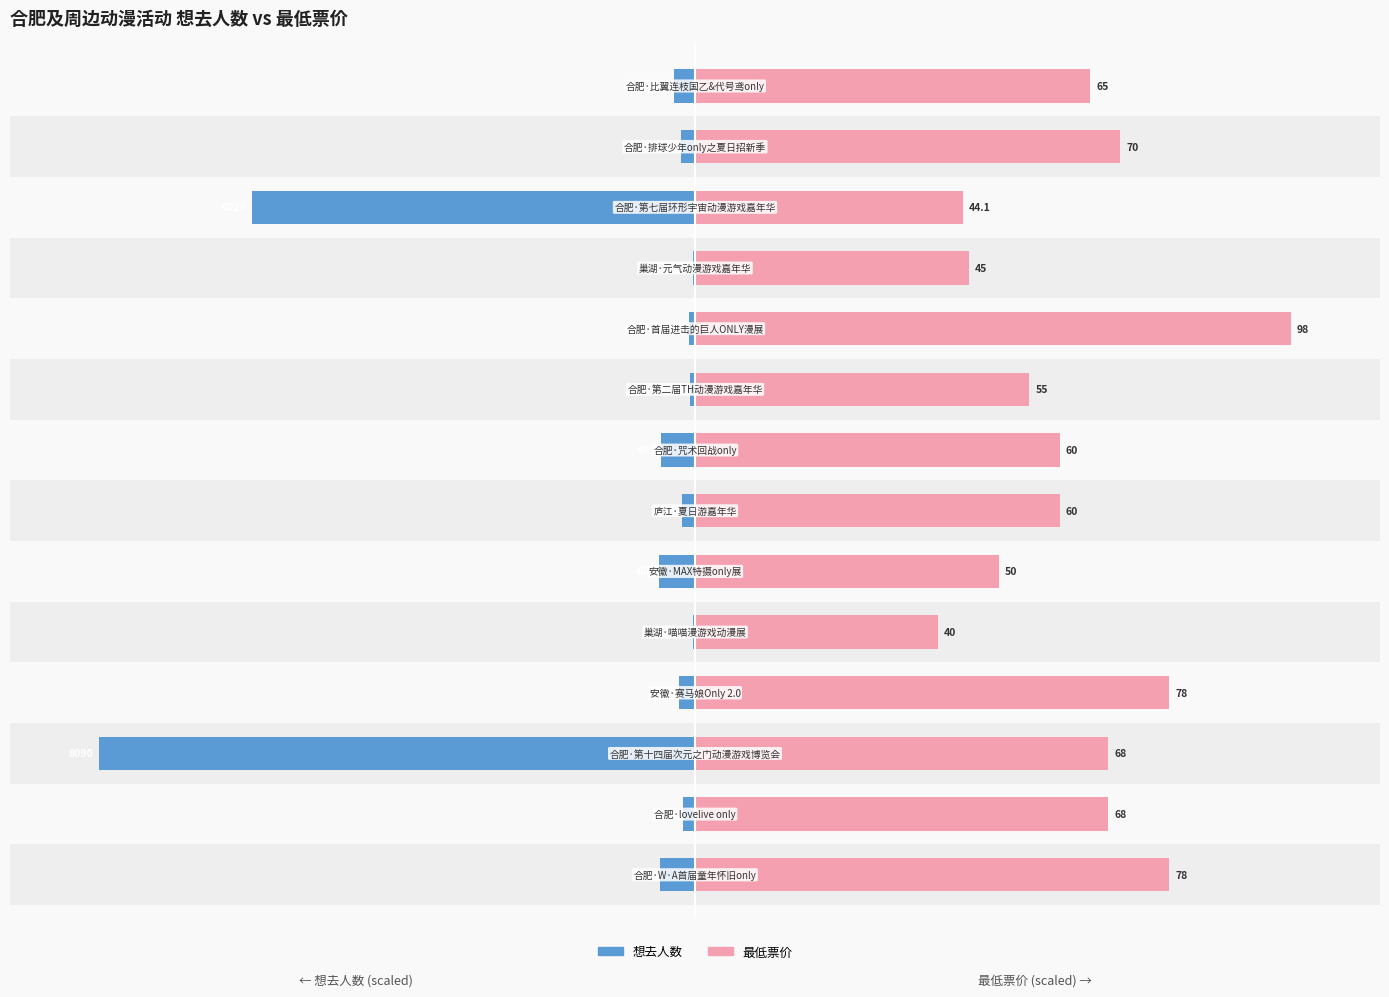

How many groups of bars are there?

14